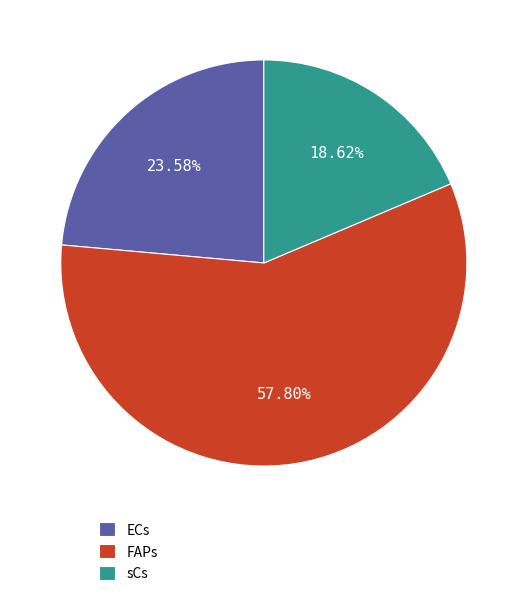

The sCs slice represents 11% of the pie. True or false?

False